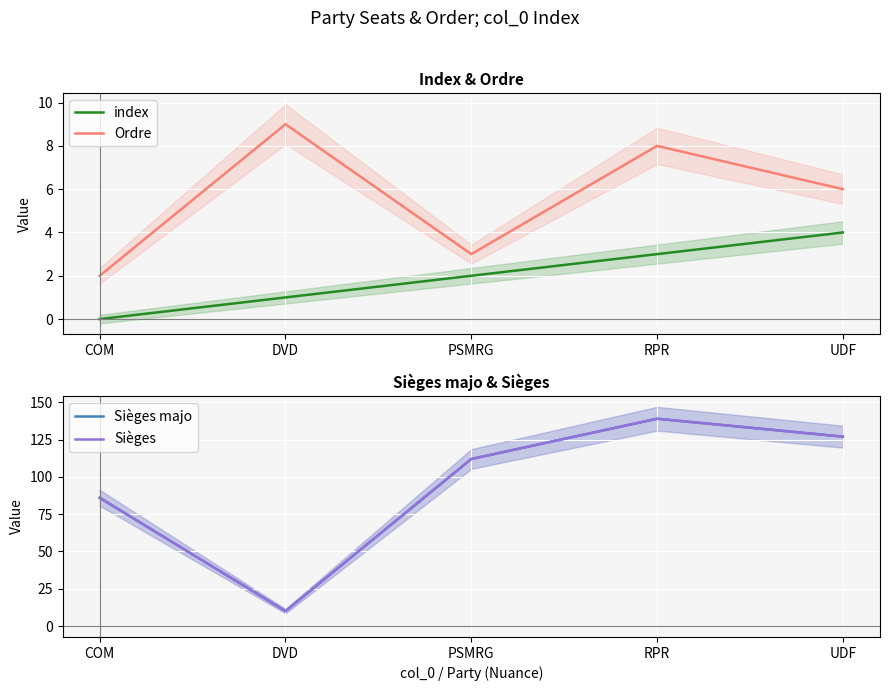

At which category does the chart reach its minimum across all series?

COM